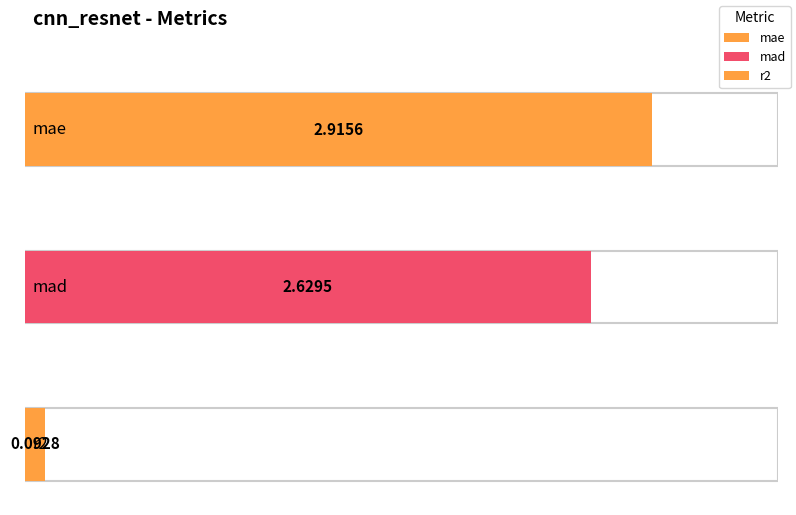

True or false: the data shows 2.9 at mae.

True